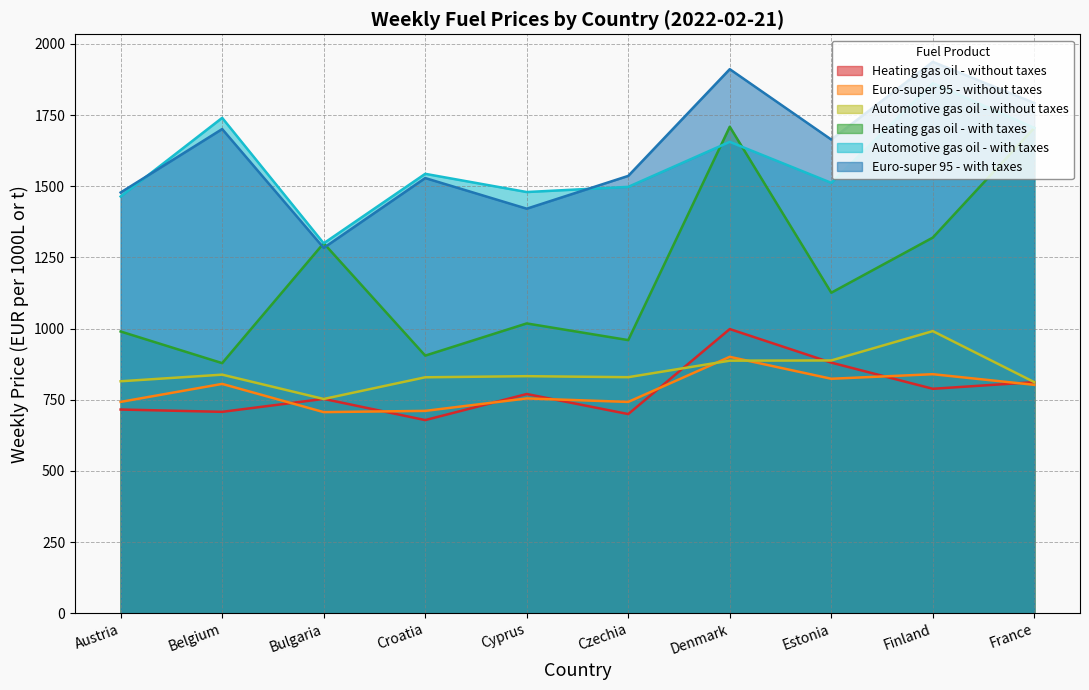

How many distinct data groups are displayed?

6